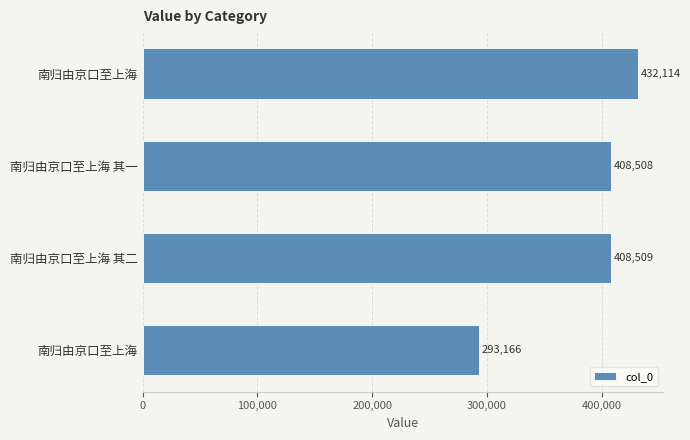

How many bars are there in total?

4